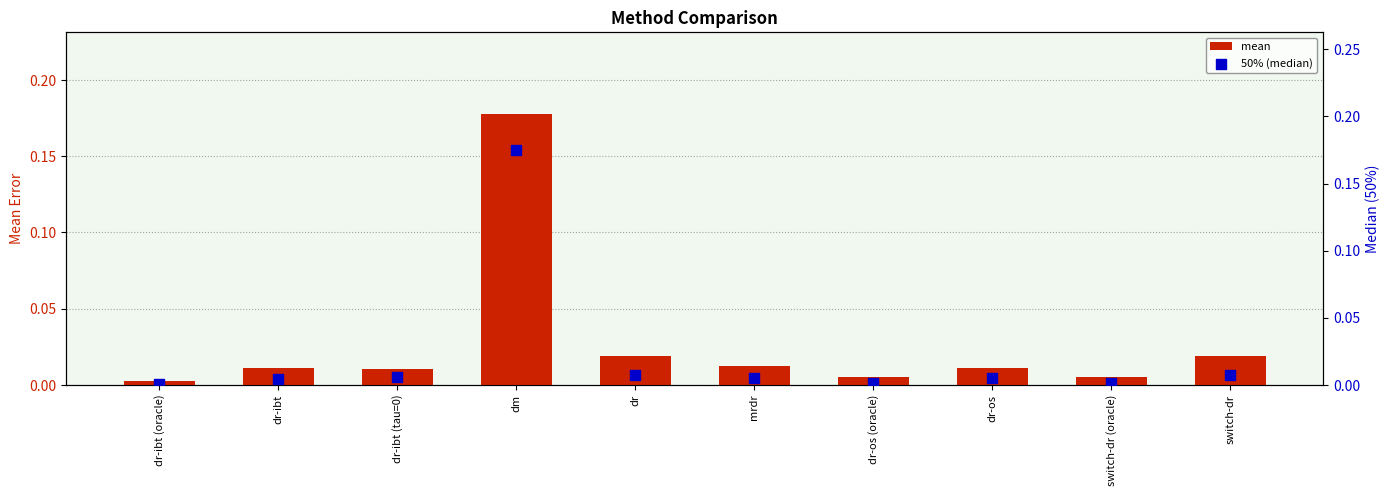

Which series reaches the maximum Y coordinate?

mean